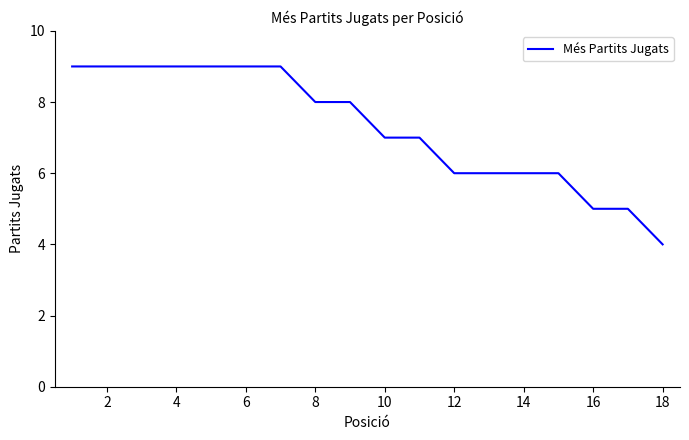

What is the minimum value shown in the chart?

4